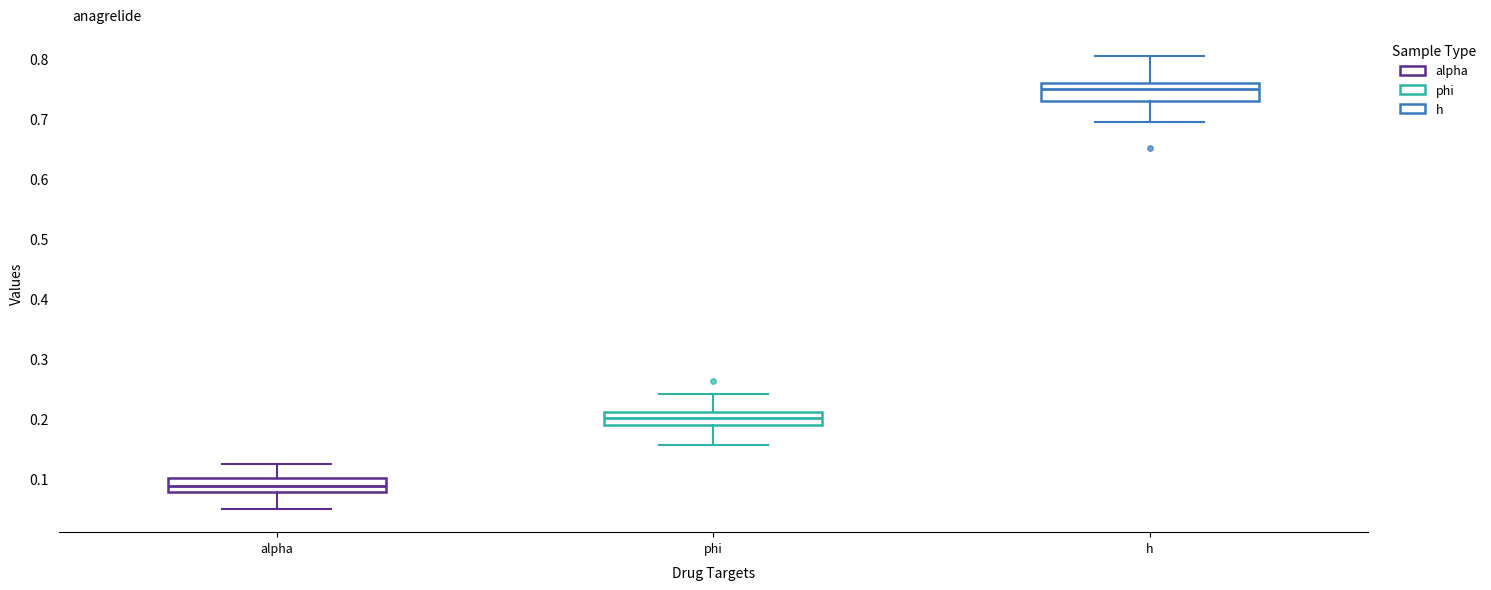

Where does the lower whisker of the box for h end on the y-axis? The values are not printed on the chart, so give them approximately, as read against the axis.

0.69